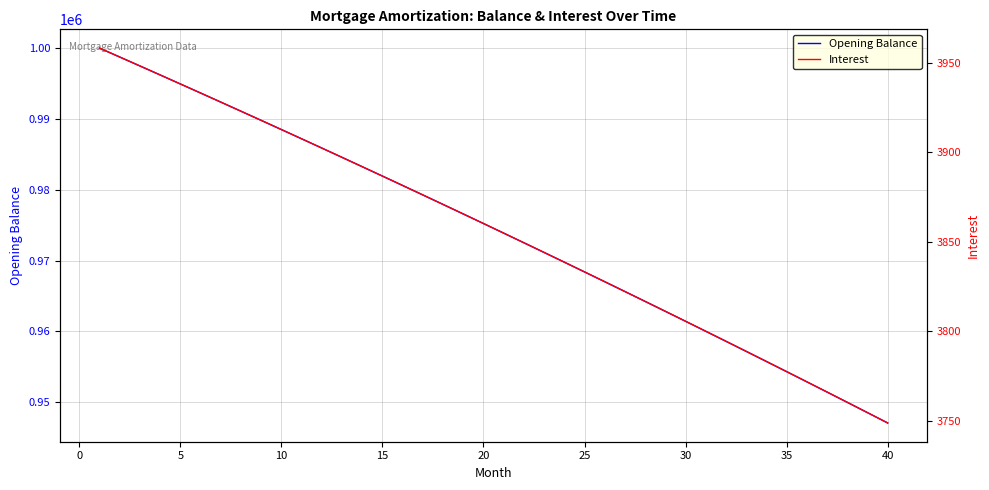

What is the minimum value for Opening Balance?

947055.5